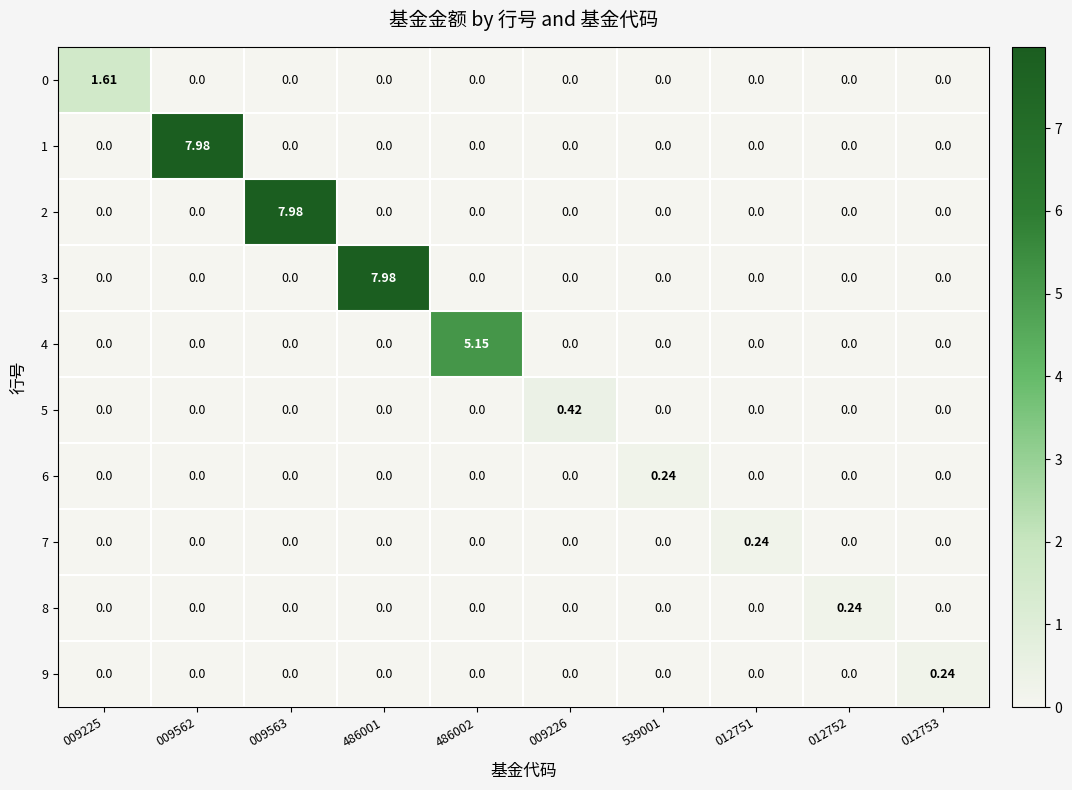

Is the value of 7 at 012751 greater than the value of 2 at 486001?

Yes